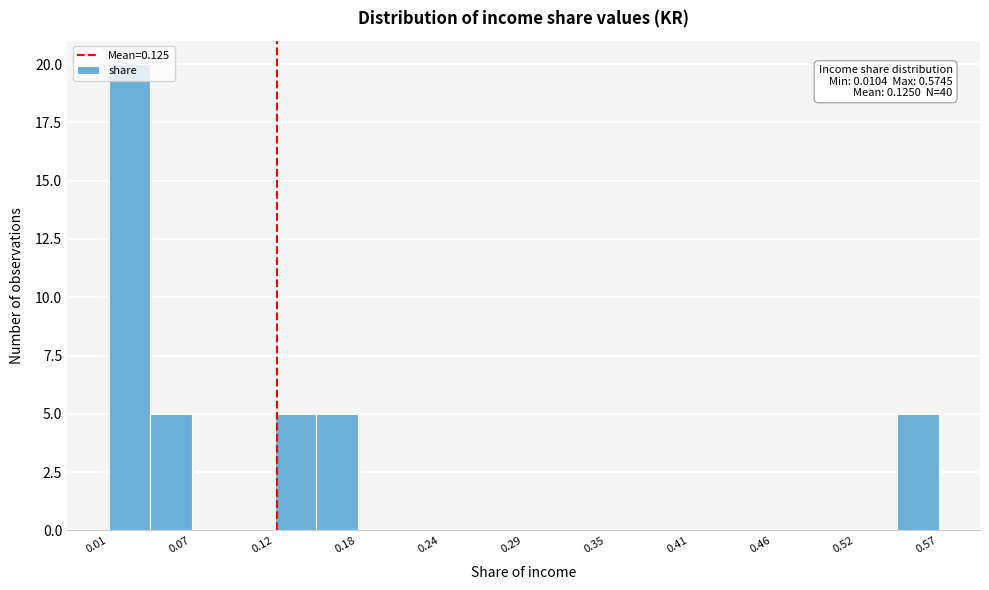

Read against the x-axis, roughly where is the centre of the tallest bar?

0.02